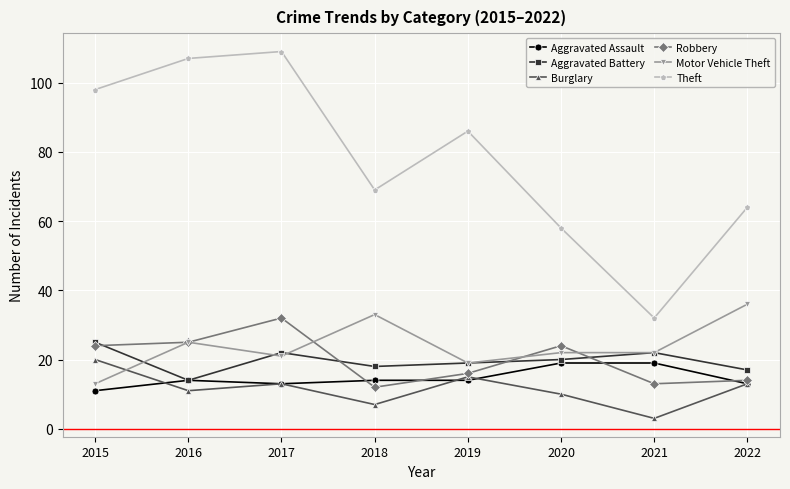

What is the value of the Theft point at the 8th from the left?

64